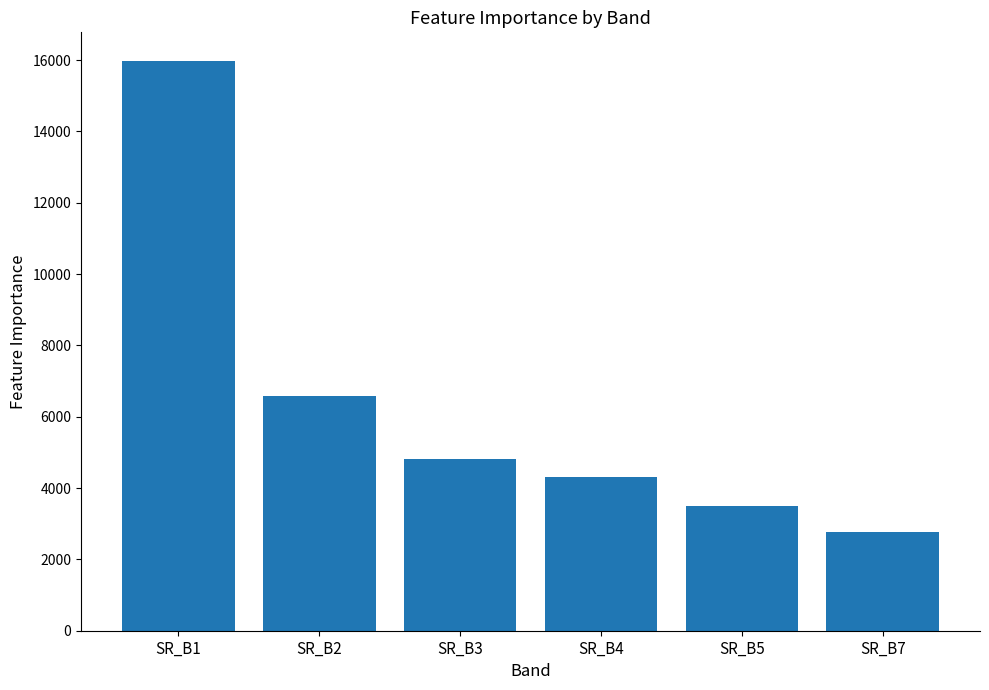

What is the average value?

6317.2